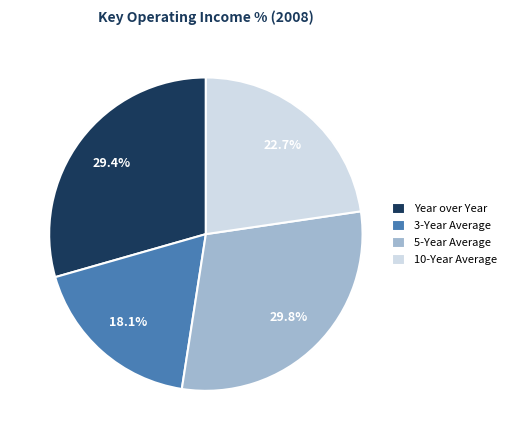

Count the number of slices in the pie.

4